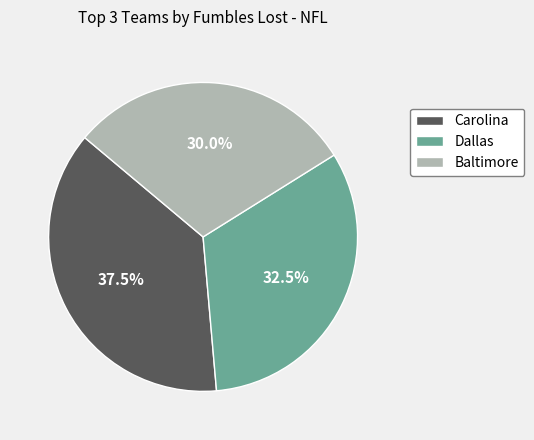

Between Carolina and Baltimore, which is larger?

Carolina